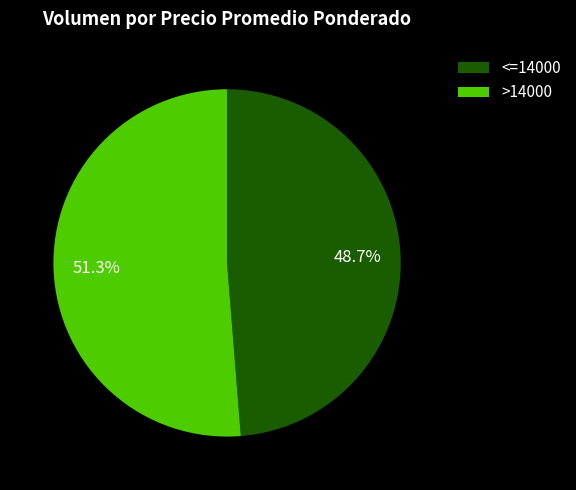

Which slice is the largest?

>14000